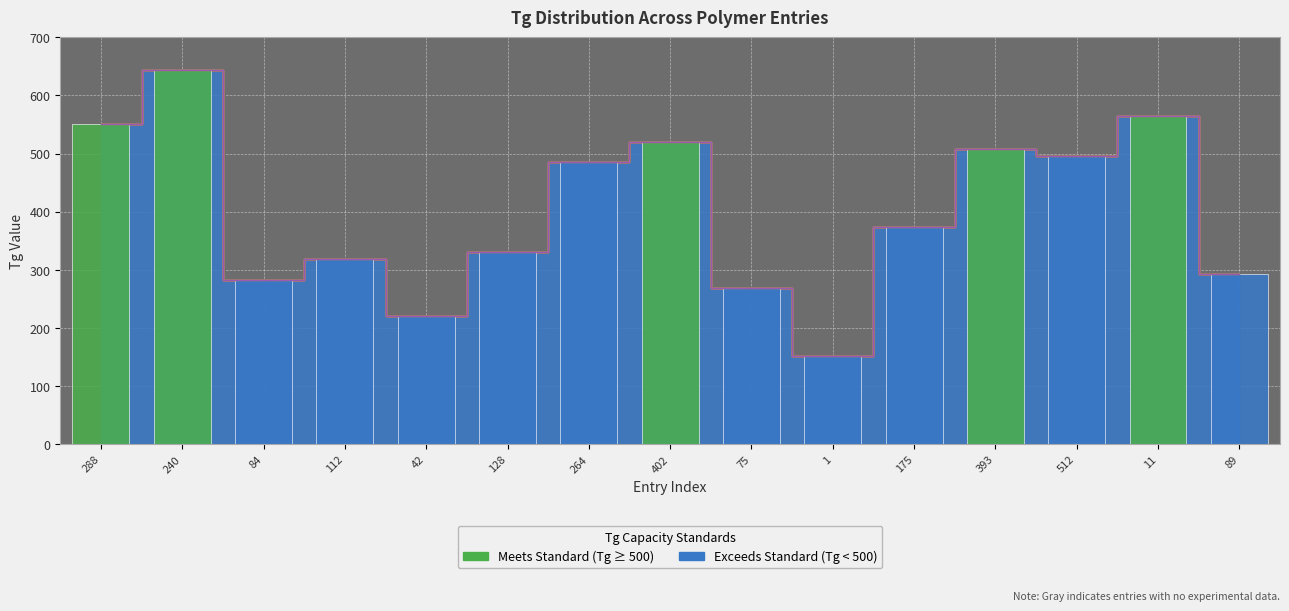

What is the total value across all series at 128?

330